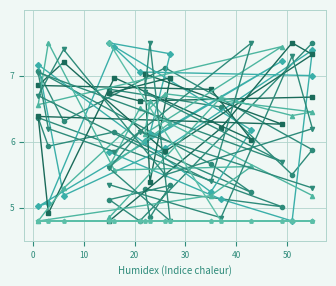

Reading left to right, what are all the values shown in this chart?

col_4: 7.5	4.8	5.1	5.3	4.9	5.3	5.0	6.4	5.9	6.2	5.2	5.7	7.1	6.3	7.1	5.9	5.5	6.5	6.8
col_6: 7.0	7.1	7.5	7.3	6.1	6.0	7.2	5.0	5.1	7.4	6.2	5.2	7.2	5.2	5.9	7.4	4.8	5.1	5.8
col_2: 6.7	6.6	6.7	7.0	5.4	7.0	6.3	6.4	4.9	7.0	6.0	6.8	6.9	7.2	5.9	7.3	7.5	6.2	4.8
col_8: 5.2	6.5	5.6	6.3	6.6	6.1	7.4	6.6	7.5	5.6	5.6	5.2	4.8	5.3	6.7	6.5	6.4	6.7	4.9
col_10: 5.3	6.2	5.6	4.8	7.5	6.8	5.7	7.1	6.2	5.8	7.5	5.4	6.7	7.4	5.5	6.2	7.3	4.8	5.3
col_5: 4.8	4.8	4.8	4.8	4.8	4.8	4.8	4.8	4.8	4.8	4.8	4.8	4.8	4.8	4.8	4.8	4.8	4.8	7.5